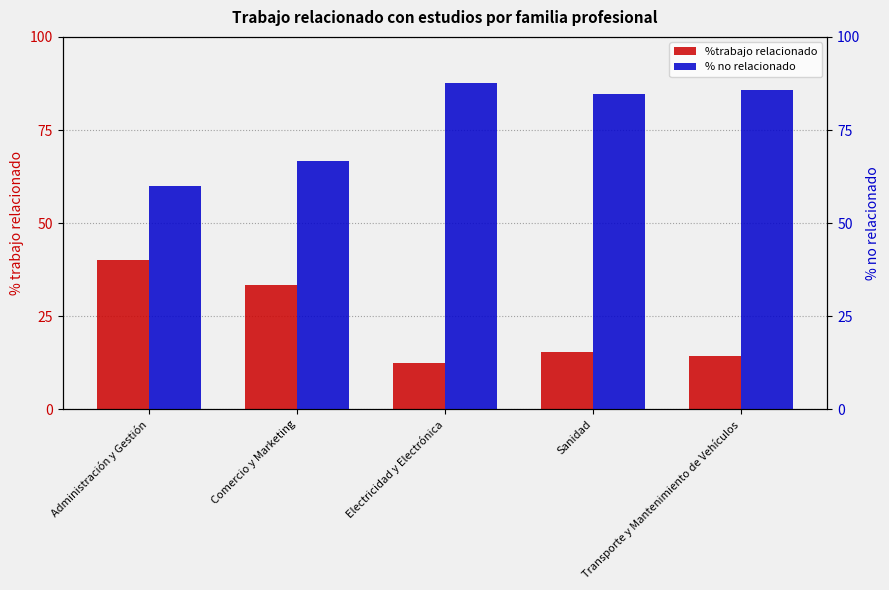

At which label does %trabajo relacionado reach its peak?

Administración y Gestión